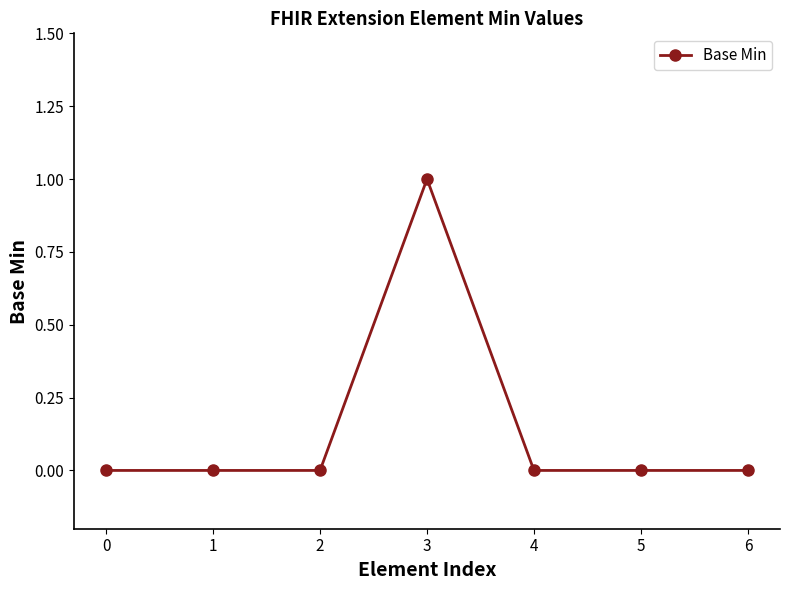

What is the greatest value displayed?

1